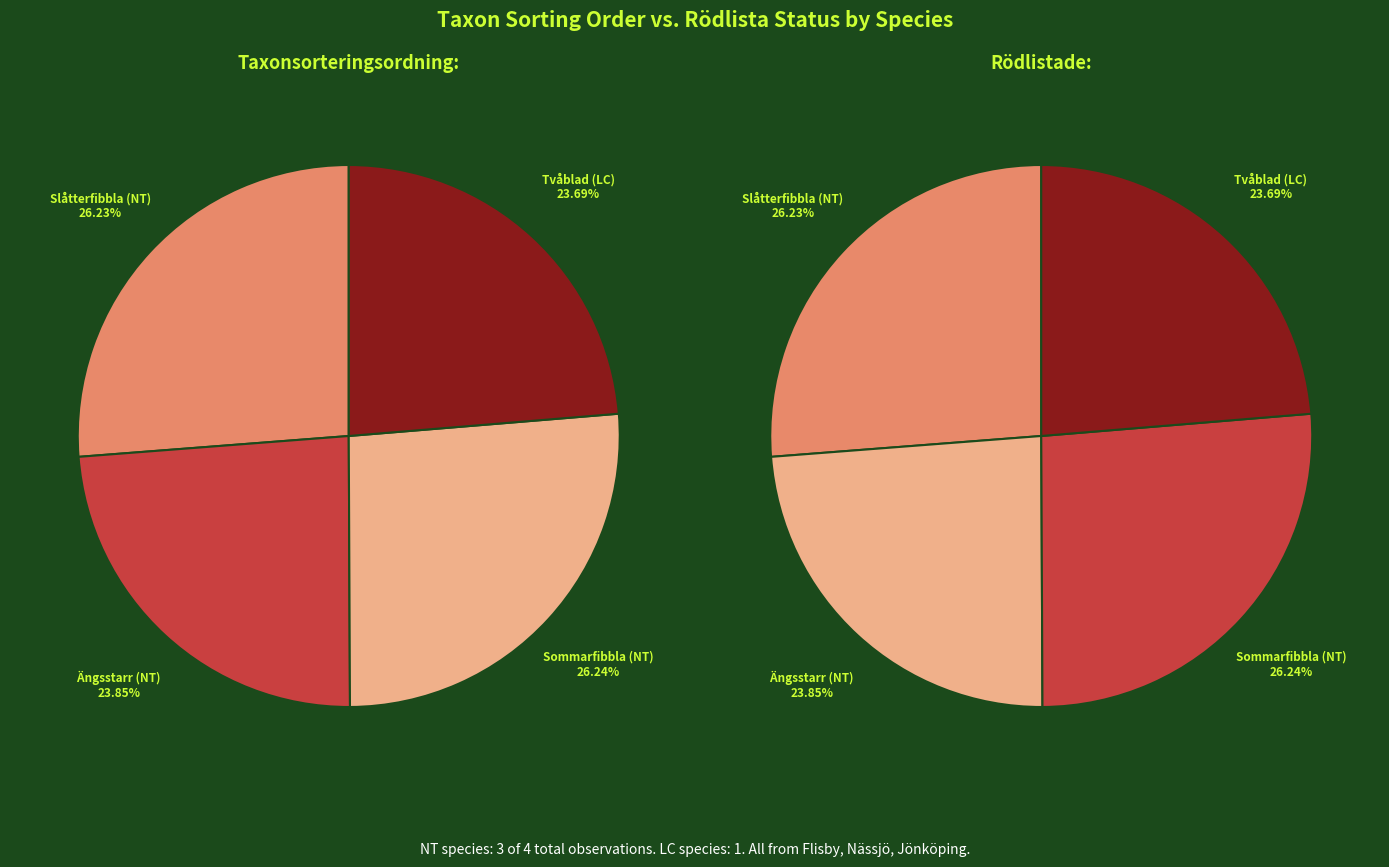

Which slice is the smallest?

Tvåblad (LC)